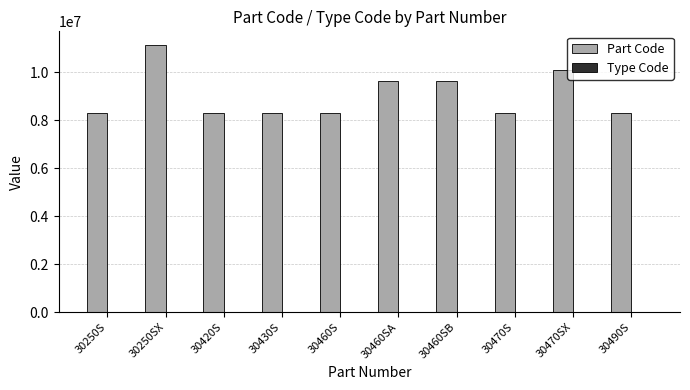

Is it true that Part Code equals 11158045 at 30250SX?

True